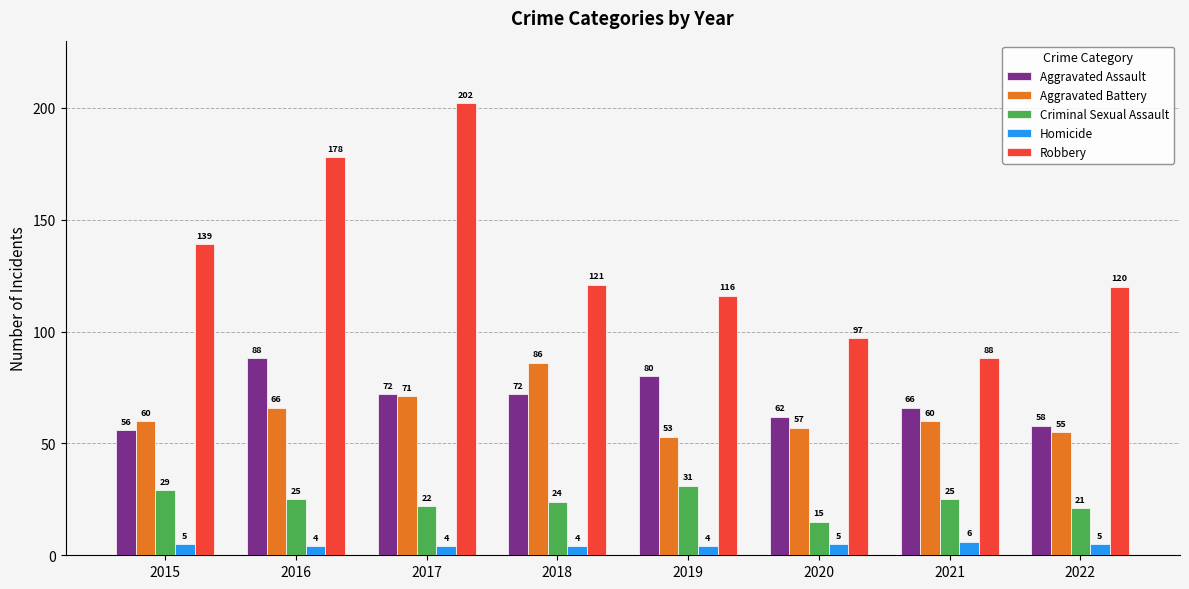

Reading left to right, extract all data points from this chart.

Aggravated Assault: 2015=56	2016=88	2017=72	2018=72	2019=80	2020=62	2021=66	2022=58
Aggravated Battery: 2015=60	2016=66	2017=71	2018=86	2019=53	2020=57	2021=60	2022=55
Criminal Sexual Assault: 2015=29	2016=25	2017=22	2018=24	2019=31	2020=15	2021=25	2022=21
Homicide: 2015=5	2016=4	2017=4	2018=4	2019=4	2020=5	2021=6	2022=5
Robbery: 2015=139	2016=178	2017=202	2018=121	2019=116	2020=97	2021=88	2022=120